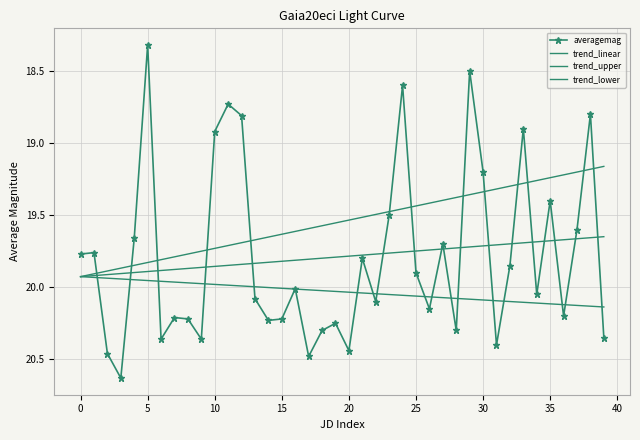

Reading right to left, list all the values displayed in this chart.

averagemag: 20.4	18.8	19.6	20.2	19.4	20.1	18.9	19.9	20.4	19.2	18.5	20.3	19.7	20.1	19.9	18.6	19.5	20.1	19.8	20.4	20.2	20.3	20.5	20.0	20.2	20.2	20.1	18.8	18.7	18.9	20.4	20.2	20.2	20.4	18.3	19.7	20.6	20.5	19.8	19.8
trend_linear: 19.6	19.7	19.7	19.7	19.7	19.7	19.7	19.7	19.7	19.7	19.7	19.7	19.7	19.7	19.7	19.8	19.8	19.8	19.8	19.8	19.8	19.8	19.8	19.8	19.8	19.8	19.8	19.8	19.8	19.9	19.9	19.9	19.9	19.9	19.9	19.9	19.9	19.9	19.9	19.9
trend_upper: 20.1	20.1	20.1	20.1	20.1	20.1	20.1	20.1	20.1	20.1	20.1	20.1	20.1	20.1	20.1	20.1	20.1	20.0	20.0	20.0	20.0	20.0	20.0	20.0	20.0	20.0	20.0	20.0	20.0	20.0	20.0	20.0	20.0	20.0	20.0	19.9	19.9	19.9	19.9	19.9
trend_lower: 19.2	19.2	19.2	19.2	19.2	19.3	19.3	19.3	19.3	19.3	19.4	19.4	19.4	19.4	19.4	19.5	19.5	19.5	19.5	19.5	19.6	19.6	19.6	19.6	19.6	19.7	19.7	19.7	19.7	19.7	19.8	19.8	19.8	19.8	19.8	19.8	19.9	19.9	19.9	19.9